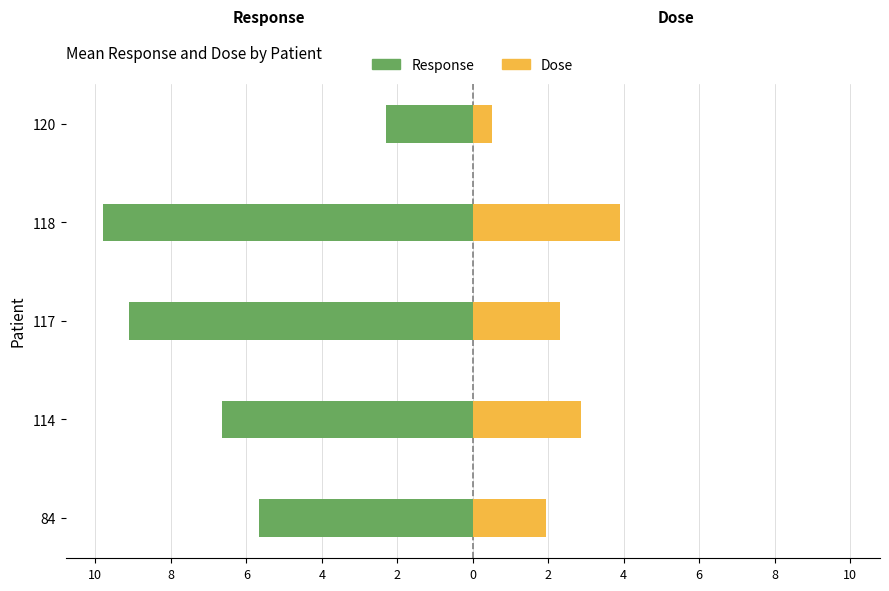

What is the difference between the maximum and minimum values in the Dose series?

3.4